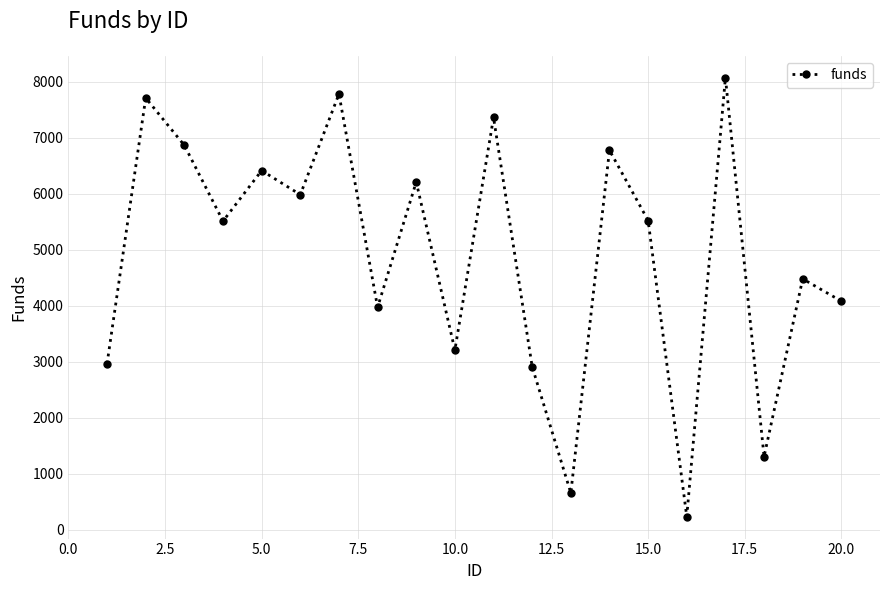

What is the maximum value shown in the chart?

8074